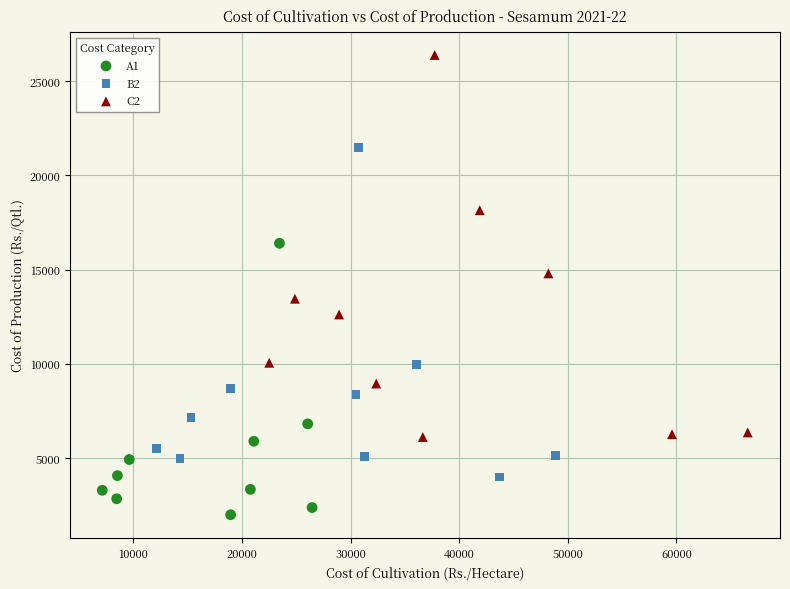

Which series has the widest spread of Y values?

C2